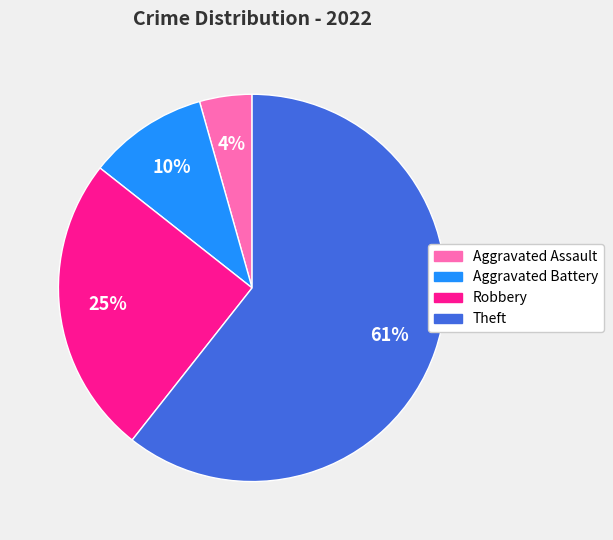

Do Aggravated Battery and Theft together represent more than half of the pie?

Yes